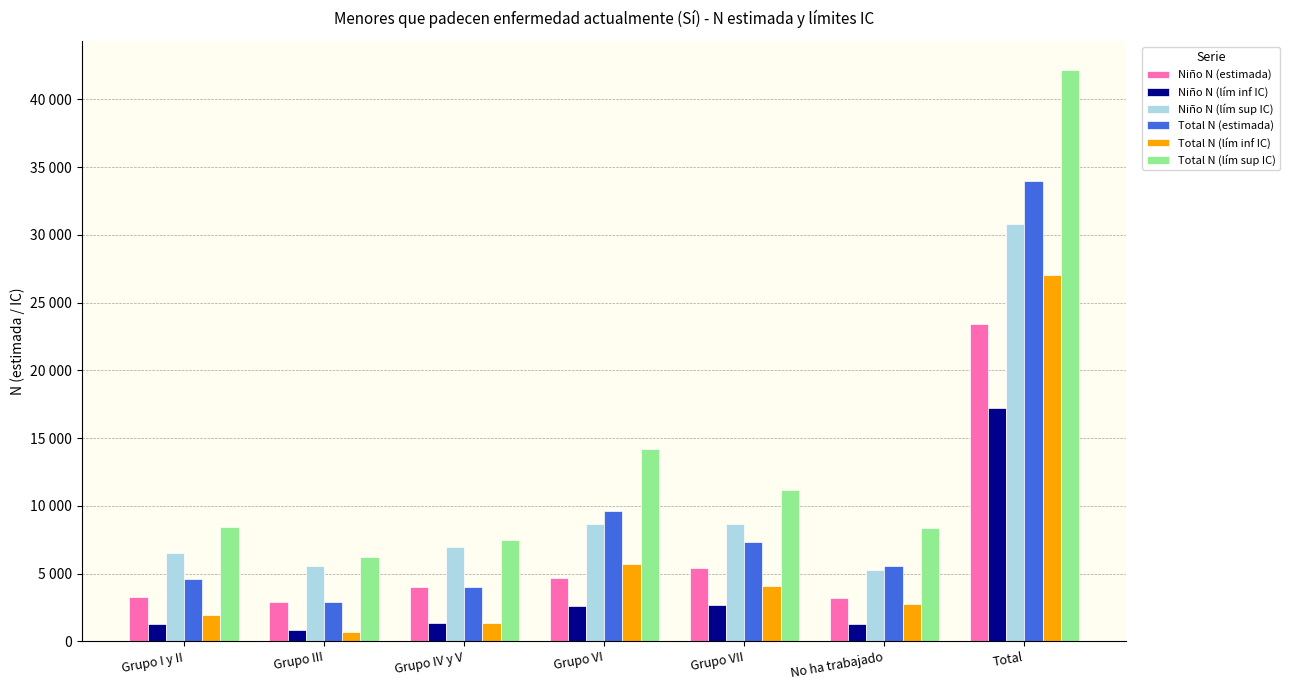

At which category is the sum across all series the highest?

Total